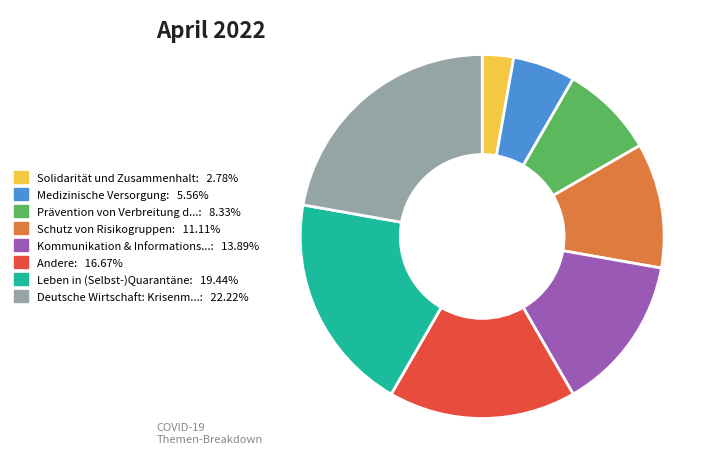

Does any single category account for the majority?

No